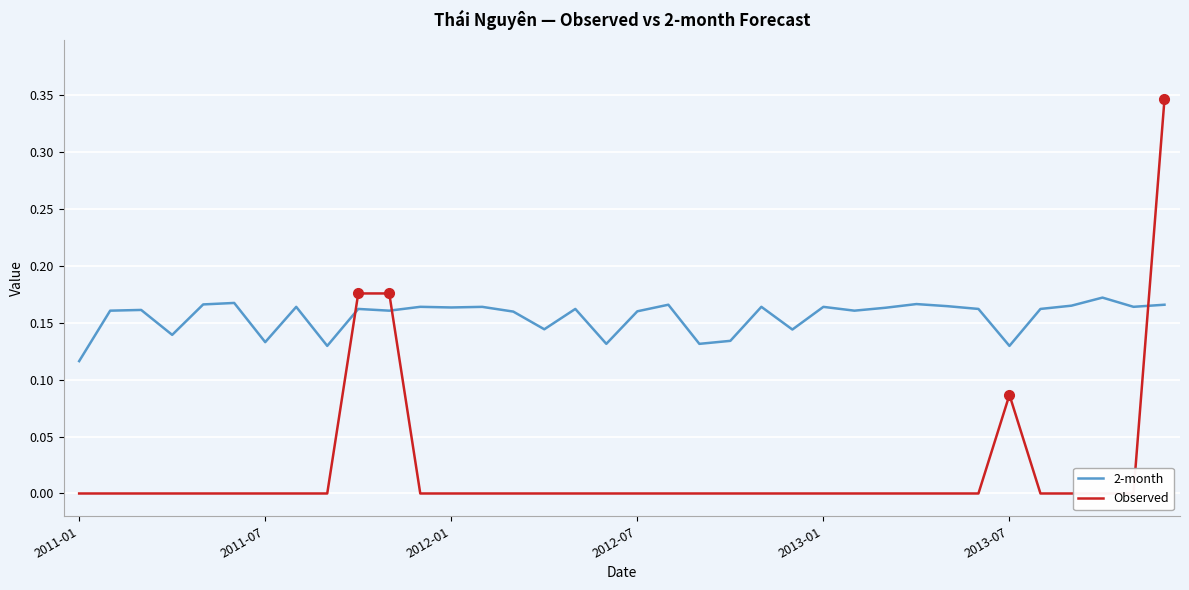

Which series changed the most between 11 and 20?

2-month